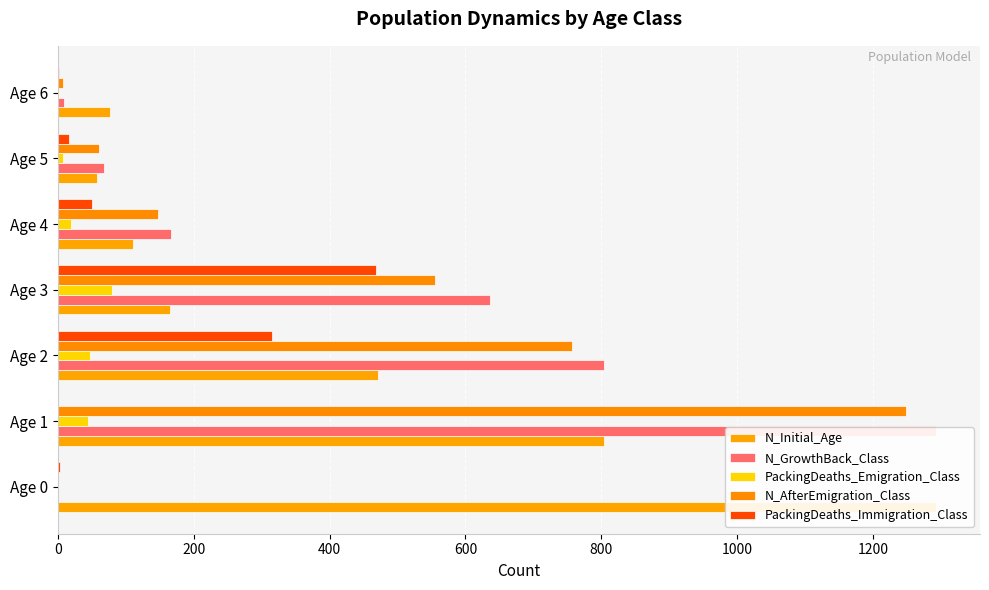

How many groups of bars are there?

7